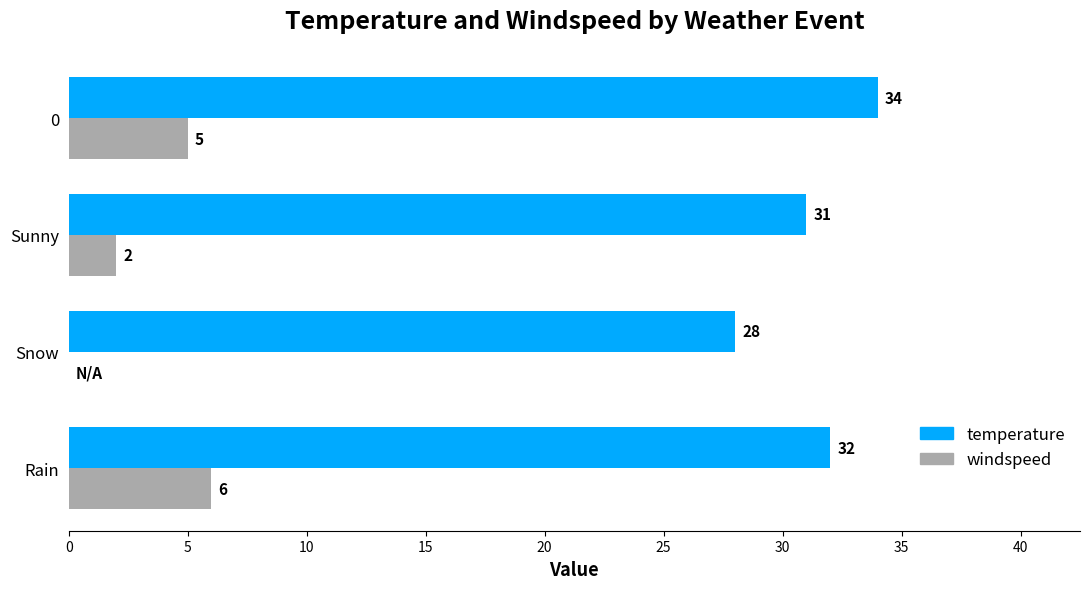

At which category is the sum across all series the highest?

0